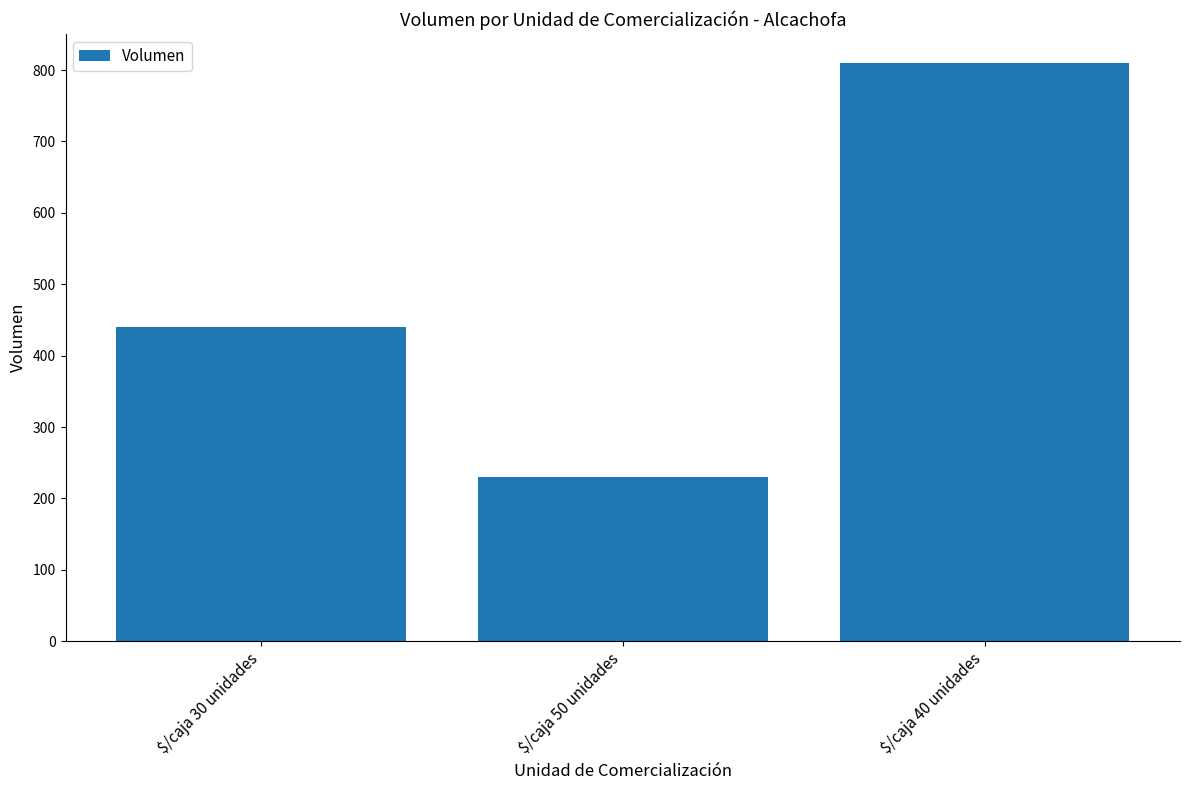

What is the sum of the values at $/caja 50 unidades and $/caja 30 unidades?

670